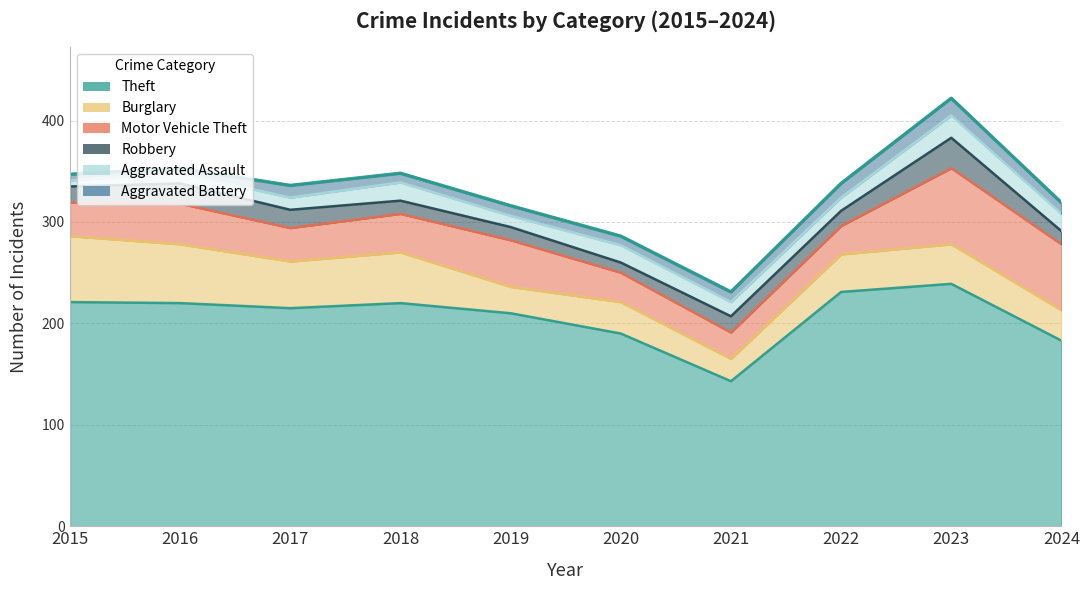

Does the chart have visible grid lines?

Yes